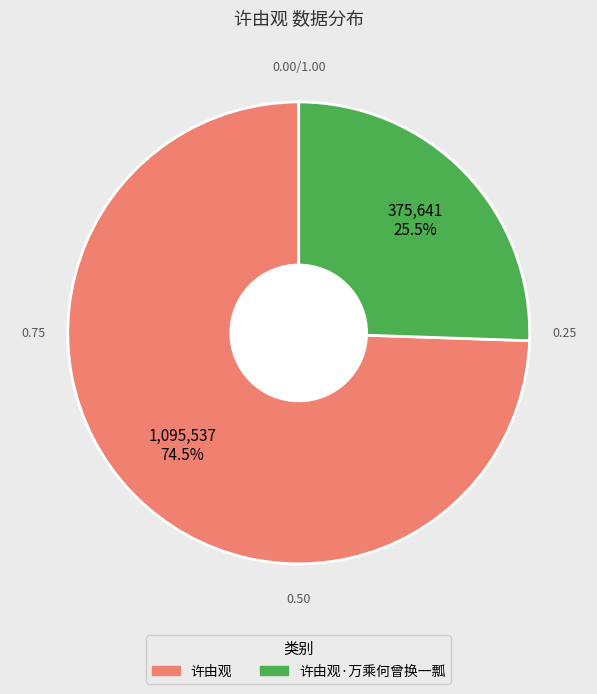

Which category has the biggest portion of the pie?

许由观